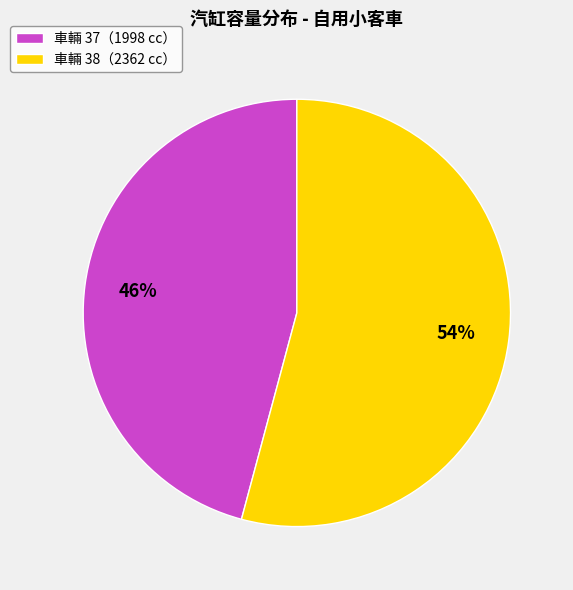

Is there any slice that represents more than half of the pie?

Yes